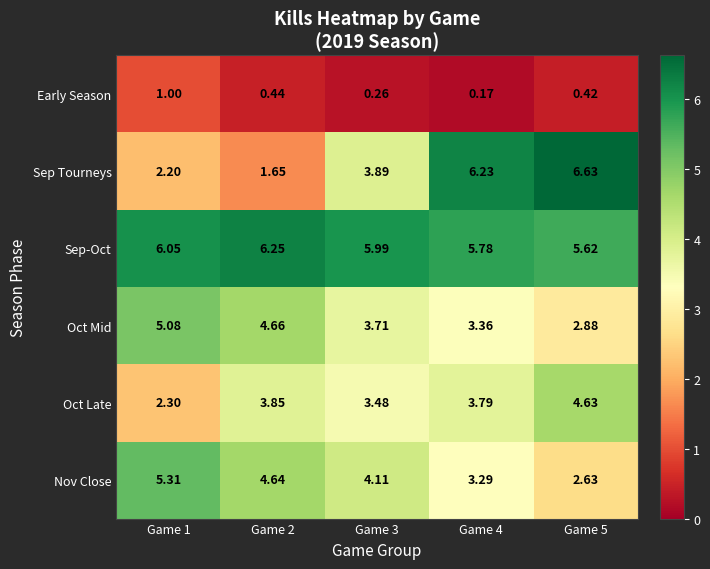

Which label corresponds to the smallest value in the chart?

Game 4